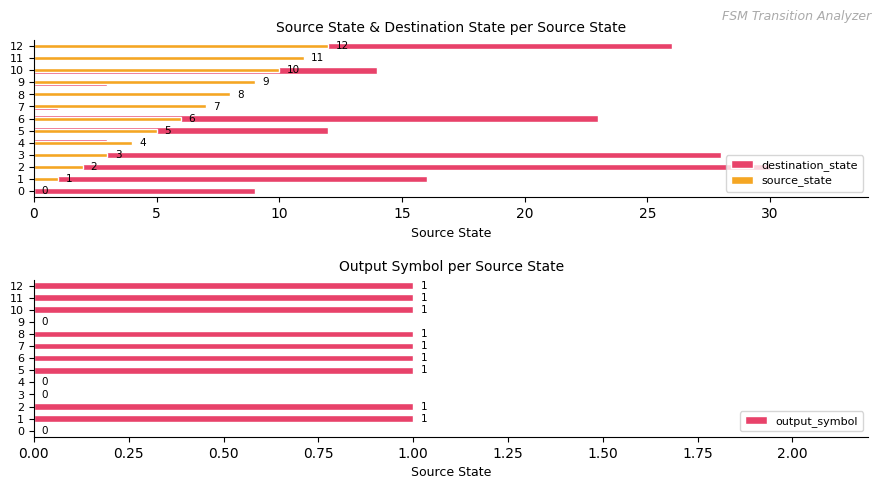

At how many categories does at least one series exceed 20?

4